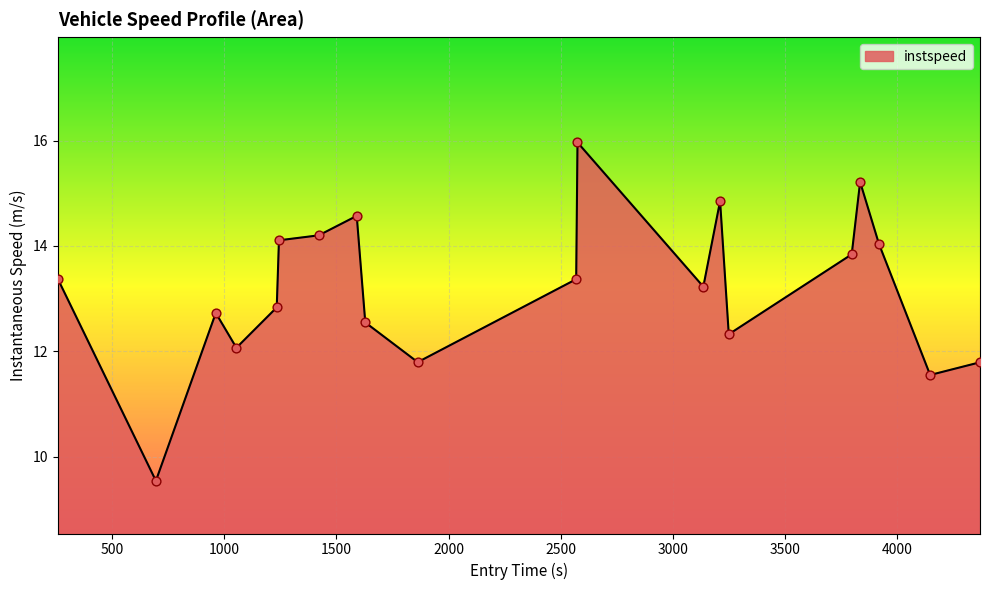

What is the maximum value shown in the chart?

16.0